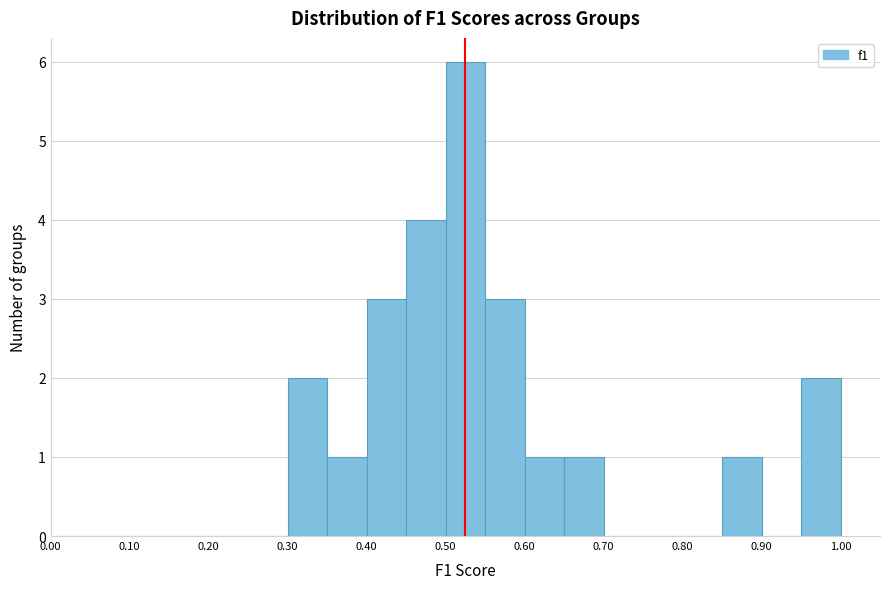

Which range on the x-axis has the tallest bar?

0.50 to 0.55